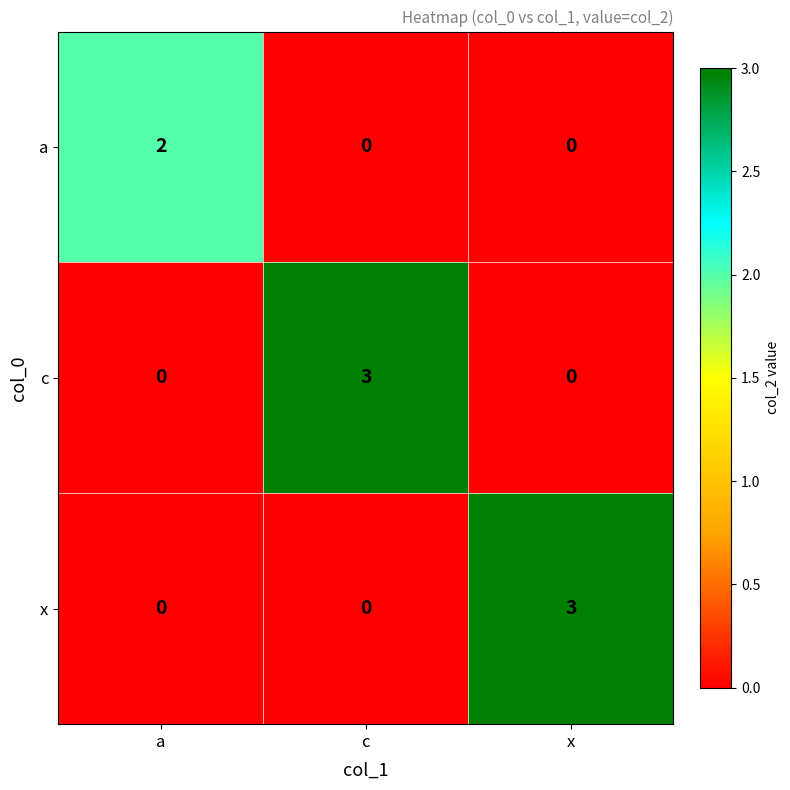

Count the c values in the range 0 to 3.

3